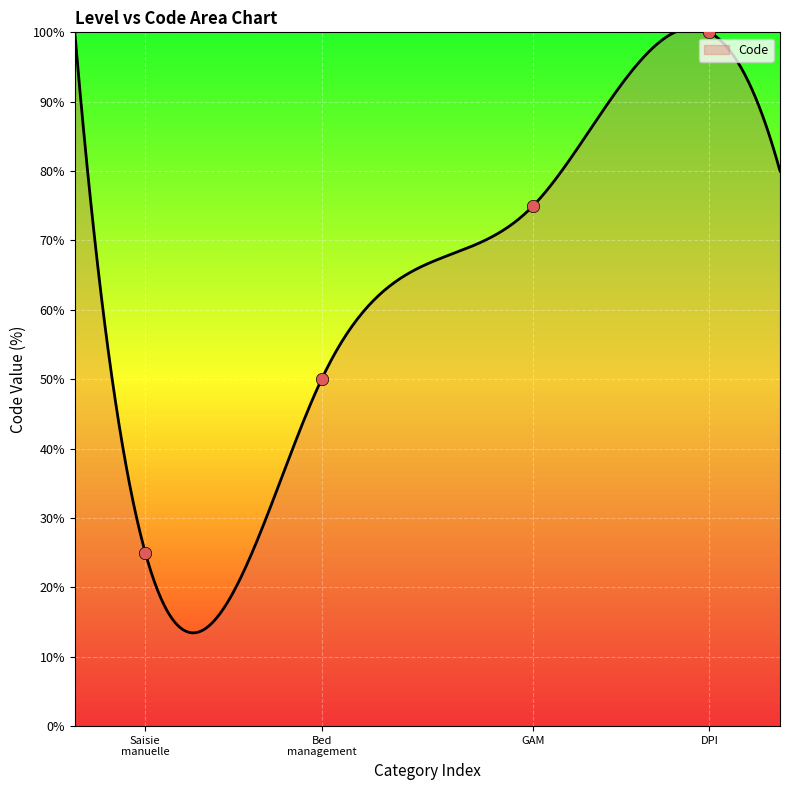

What is the highest value of the Code series?

100.6